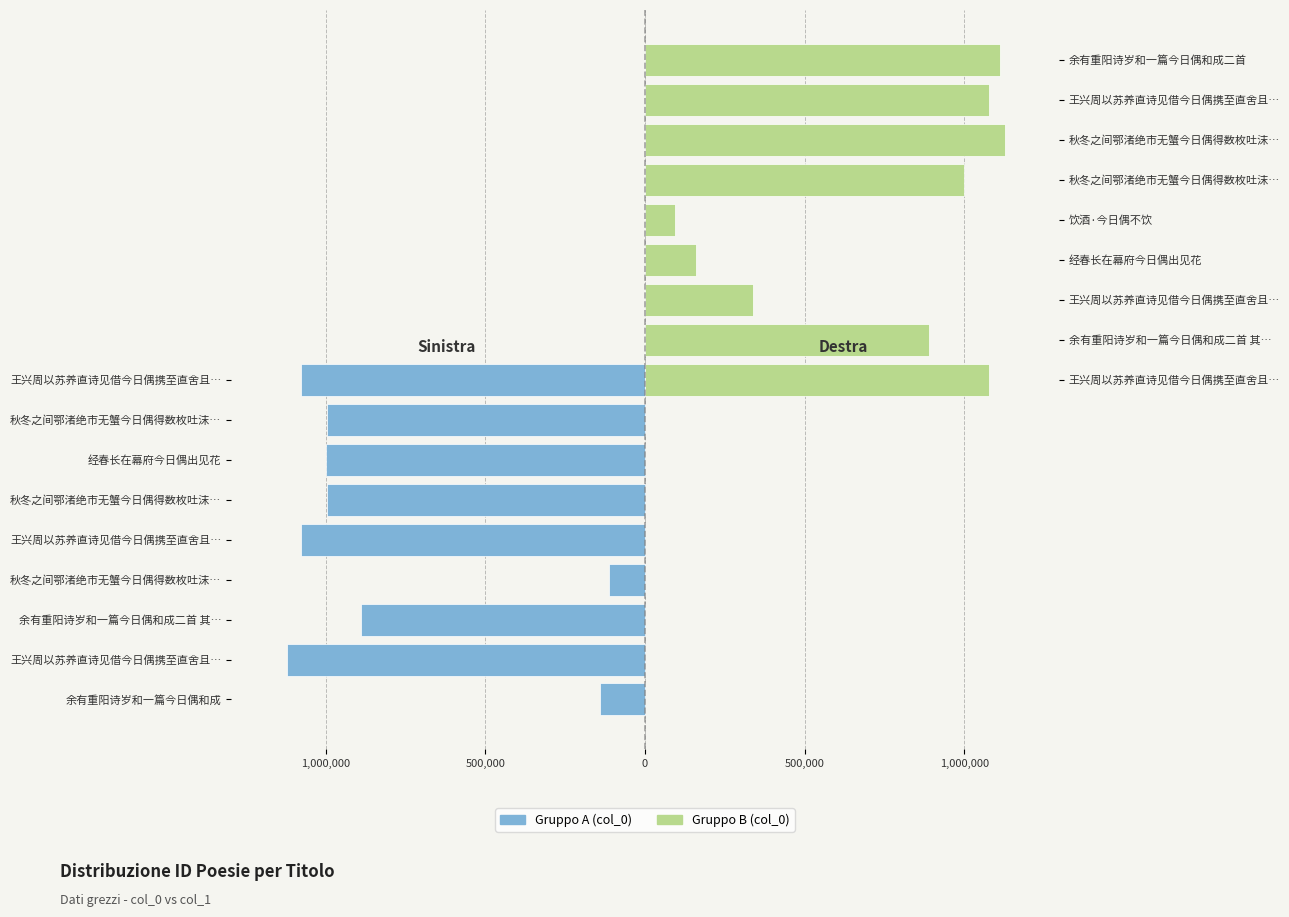

Reading right to left, extract all data points from this chart.

col_0 (left): -1076072	-995715	-999844	-995716	-1076073	-113570	-889039	-1120841	-139324
col_0 (right): 1111744	1076074	1126922	997018	94513	158291	336866	889040	1076072